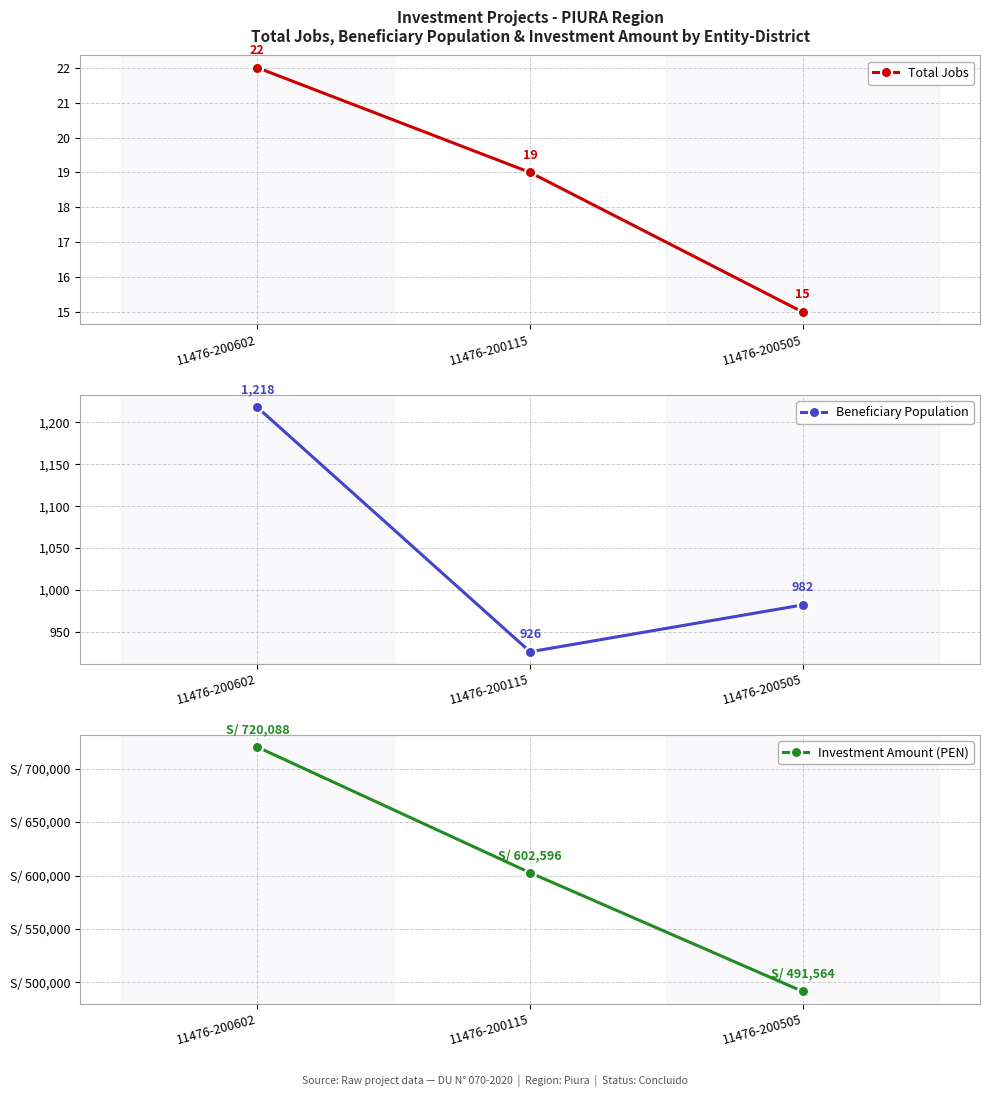

Which series has the widest spread of values?

Investment Amount (PEN)